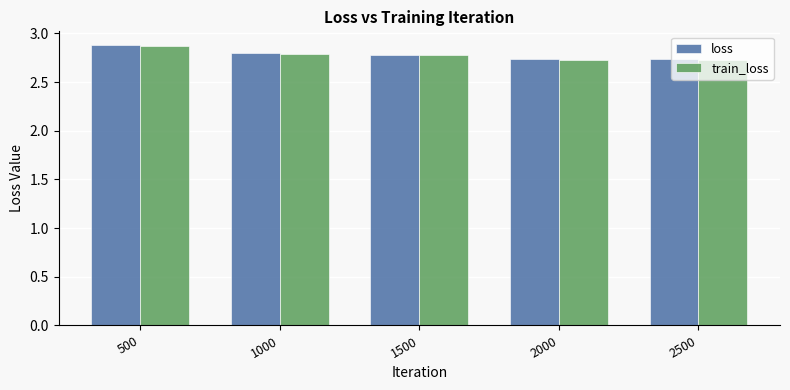

Count the loss values in the range 2 to 3.

5